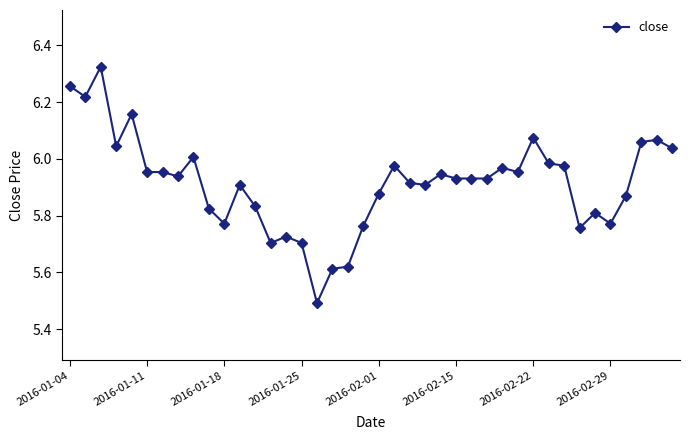

True or false: there are more than 2 points higher than both neighbors.

True